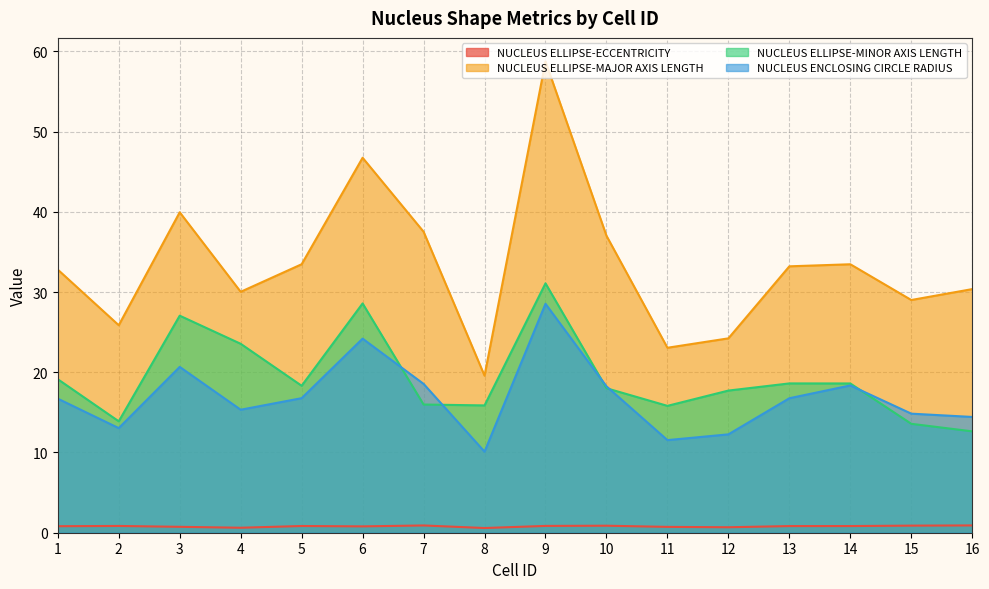

At how many categories does at least one series exceed 35?

5